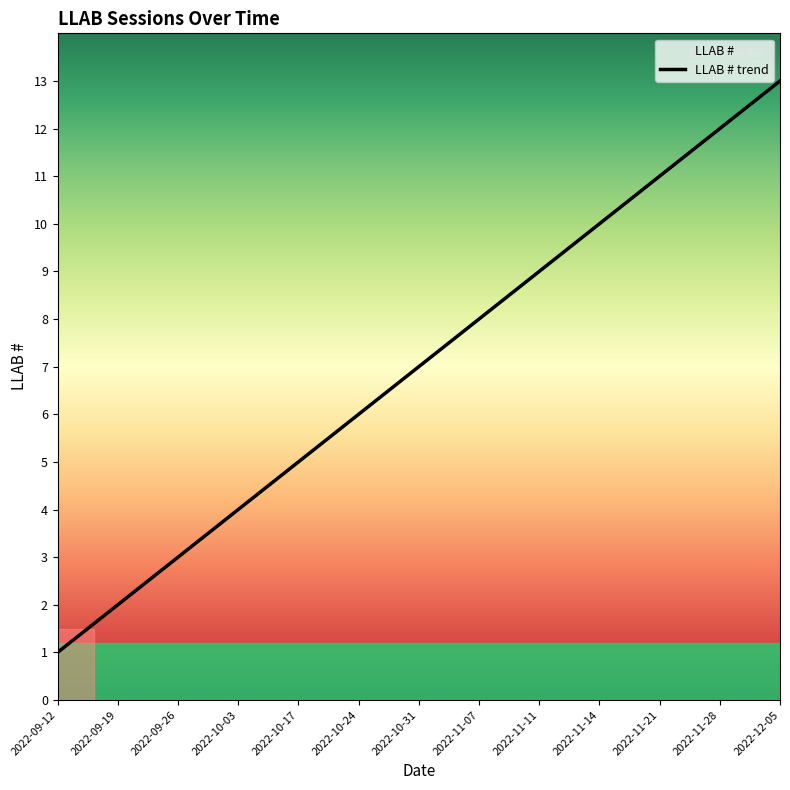

Which has a higher value, 2022-10-24 or 2022-09-19?

2022-10-24